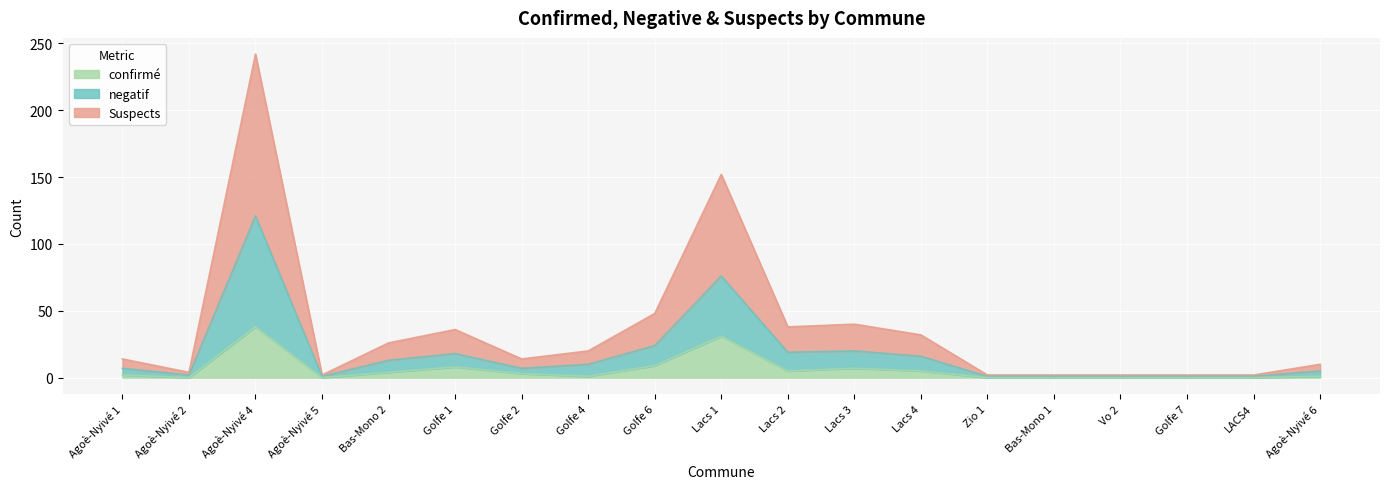

True or false: negatif and Suspects intersect in this chart.

False